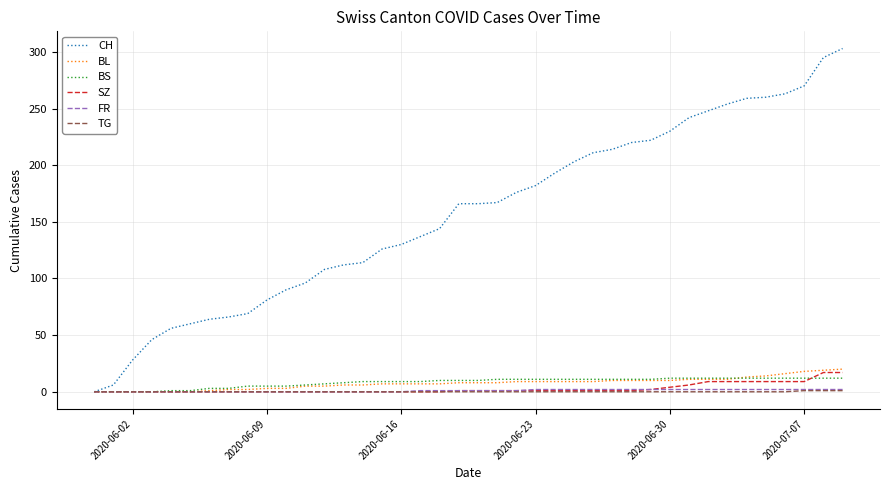

What is the maximum value for BS?

12